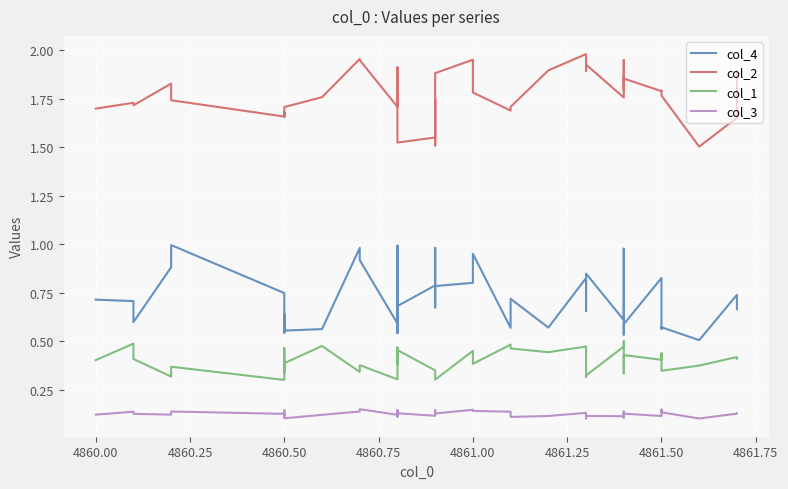

How many lines are shown in the chart?

4